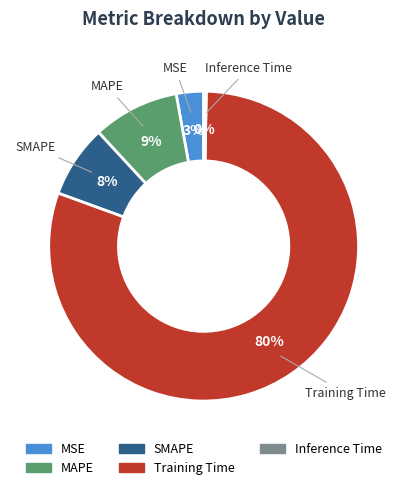

What is the majority slice?

Training Time